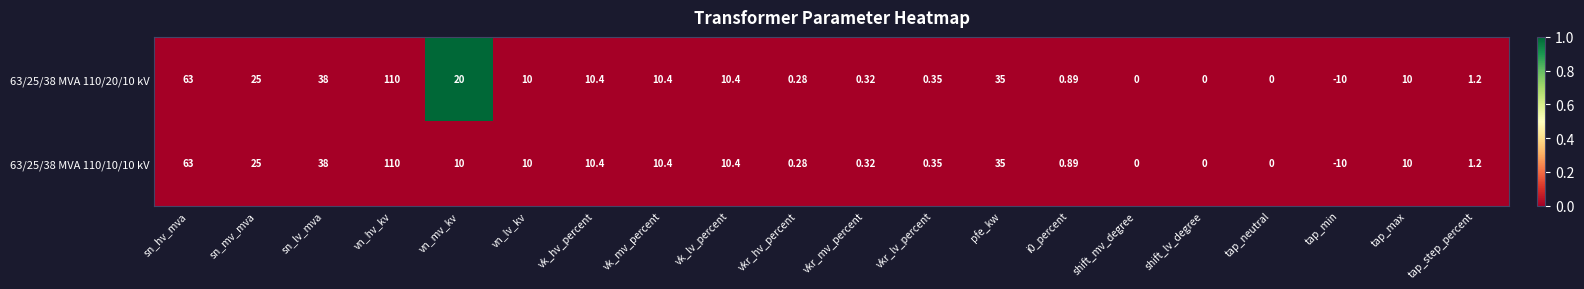

At which category does the chart reach its minimum across all series?

tap_min